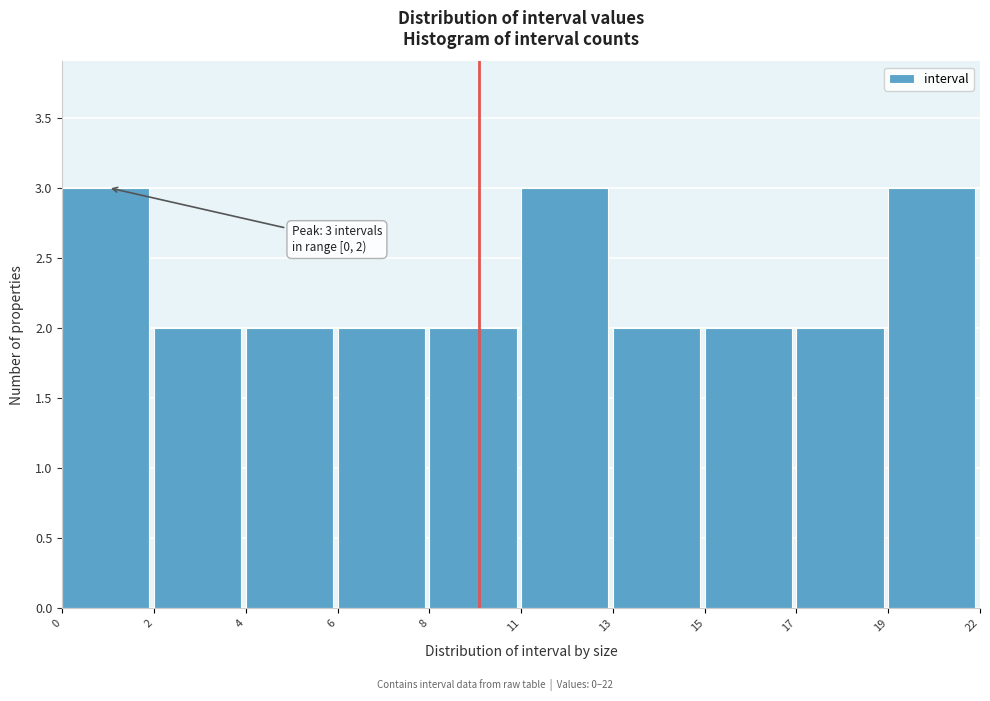

Reading left to right, what are all the values shown in this chart?

0=3	2=2	4=2	6=2	8=2	11=3	13=2	15=2	17=2	19=3